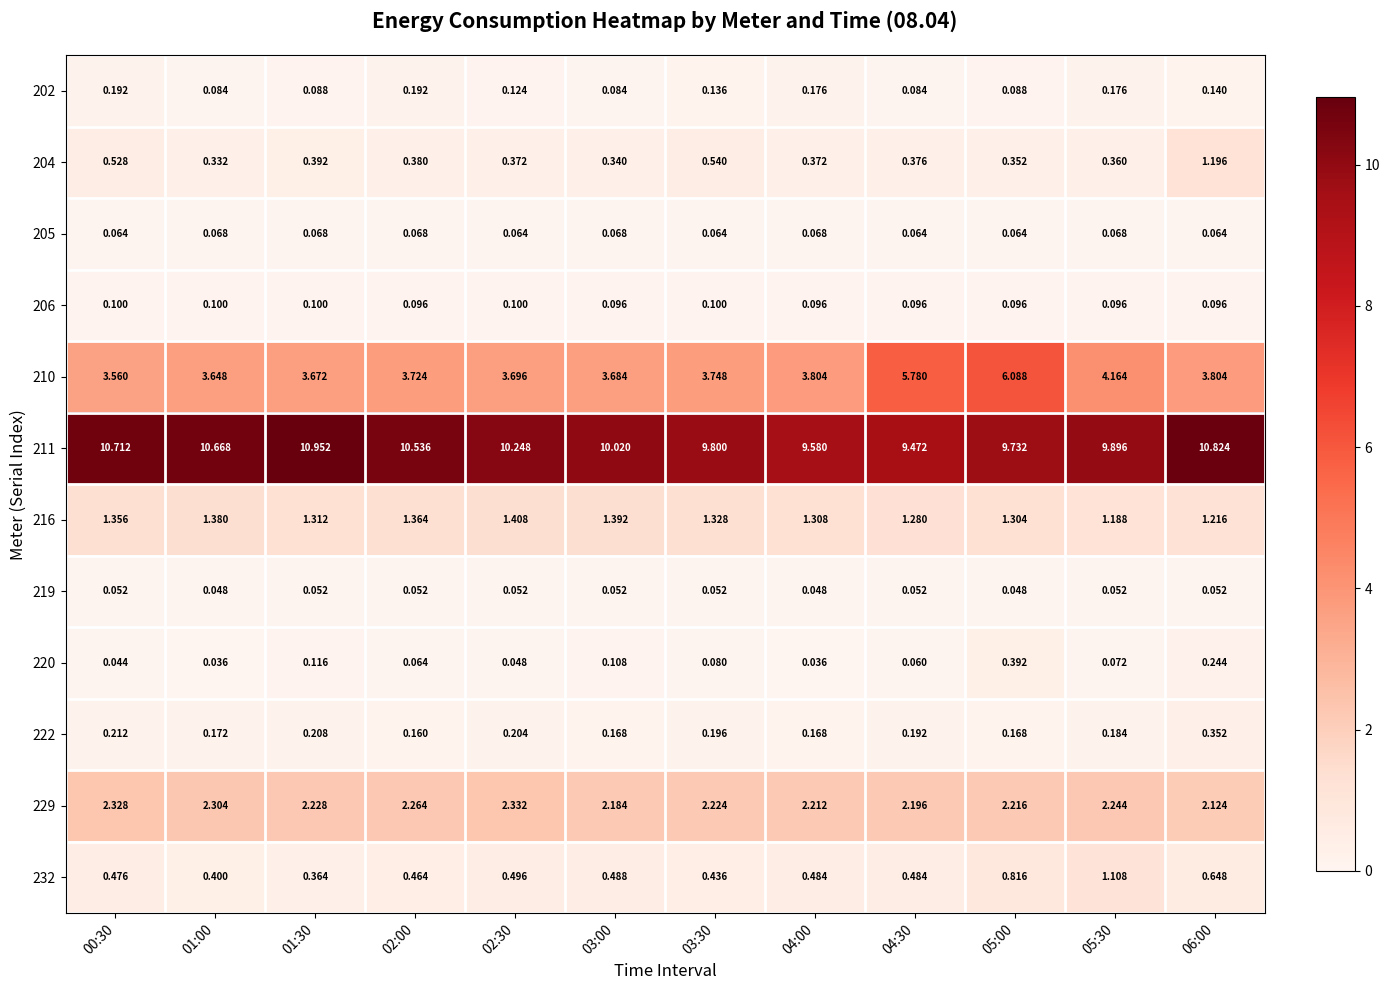

Reading right to left, list all the values displayed in this chart.

202: 06:00=0.1	05:30=0.2	05:00=0.1	04:30=0.1	04:00=0.2	03:30=0.1	03:00=0.1	02:30=0.1	02:00=0.2	01:30=0.1	01:00=0.1	00:30=0.2
204: 06:00=1.2	05:30=0.4	05:00=0.4	04:30=0.4	04:00=0.4	03:30=0.5	03:00=0.3	02:30=0.4	02:00=0.4	01:30=0.4	01:00=0.3	00:30=0.5
205: 06:00=0.1	05:30=0.1	05:00=0.1	04:30=0.1	04:00=0.1	03:30=0.1	03:00=0.1	02:30=0.1	02:00=0.1	01:30=0.1	01:00=0.1	00:30=0.1
206: 06:00=0.1	05:30=0.1	05:00=0.1	04:30=0.1	04:00=0.1	03:30=0.1	03:00=0.1	02:30=0.1	02:00=0.1	01:30=0.1	01:00=0.1	00:30=0.1
210: 06:00=3.8	05:30=4.2	05:00=6.1	04:30=5.8	04:00=3.8	03:30=3.7	03:00=3.7	02:30=3.7	02:00=3.7	01:30=3.7	01:00=3.6	00:30=3.6
211: 06:00=10.8	05:30=9.9	05:00=9.7	04:30=9.5	04:00=9.6	03:30=9.8	03:00=10.0	02:30=10.2	02:00=10.5	01:30=11.0	01:00=10.7	00:30=10.7
216: 06:00=1.2	05:30=1.2	05:00=1.3	04:30=1.3	04:00=1.3	03:30=1.3	03:00=1.4	02:30=1.4	02:00=1.4	01:30=1.3	01:00=1.4	00:30=1.4
219: 06:00=0.1	05:30=0.1	05:00=0.0	04:30=0.1	04:00=0.0	03:30=0.1	03:00=0.1	02:30=0.1	02:00=0.1	01:30=0.1	01:00=0.0	00:30=0.1
220: 06:00=0.2	05:30=0.1	05:00=0.4	04:30=0.1	04:00=0.0	03:30=0.1	03:00=0.1	02:30=0.0	02:00=0.1	01:30=0.1	01:00=0.0	00:30=0.0
222: 06:00=0.4	05:30=0.2	05:00=0.2	04:30=0.2	04:00=0.2	03:30=0.2	03:00=0.2	02:30=0.2	02:00=0.2	01:30=0.2	01:00=0.2	00:30=0.2
229: 06:00=2.1	05:30=2.2	05:00=2.2	04:30=2.2	04:00=2.2	03:30=2.2	03:00=2.2	02:30=2.3	02:00=2.3	01:30=2.2	01:00=2.3	00:30=2.3
232: 06:00=0.6	05:30=1.1	05:00=0.8	04:30=0.5	04:00=0.5	03:30=0.4	03:00=0.5	02:30=0.5	02:00=0.5	01:30=0.4	01:00=0.4	00:30=0.5